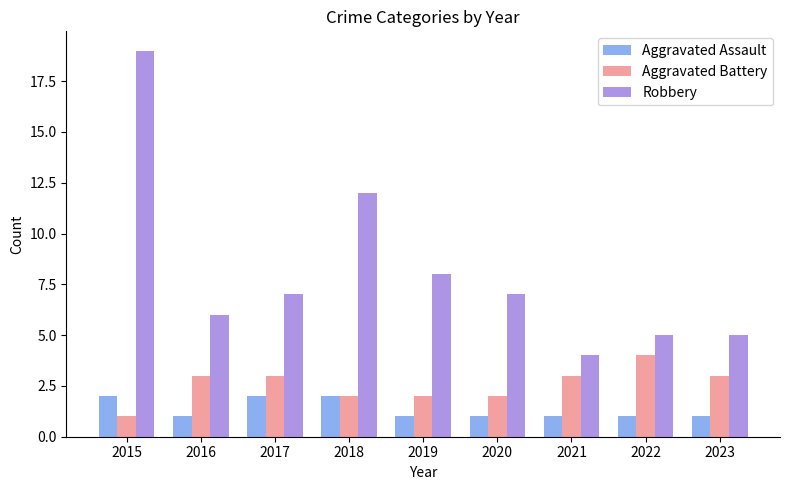

Between 2015 and 2018, which series saw the biggest shift?

Robbery